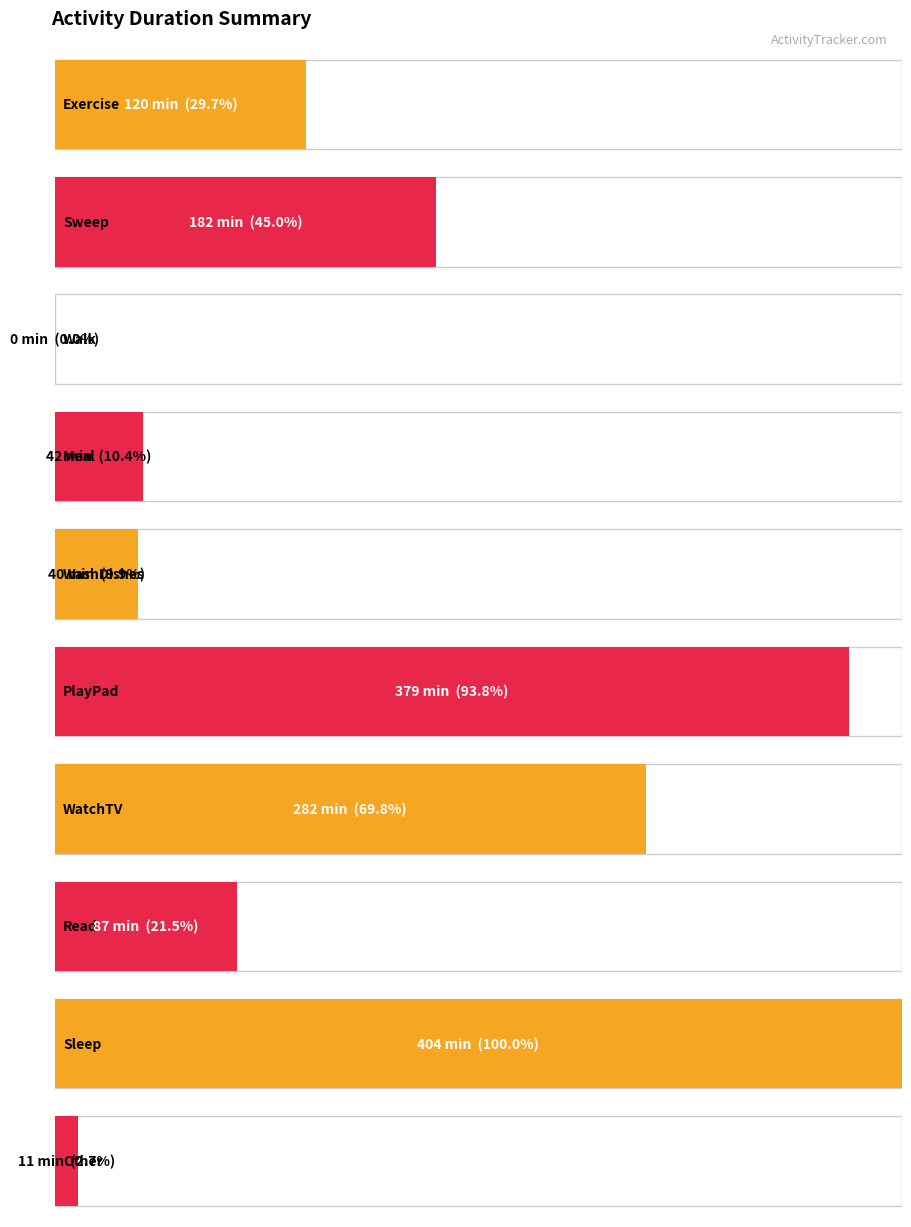

Which series has the widest spread of values?

PlayPad